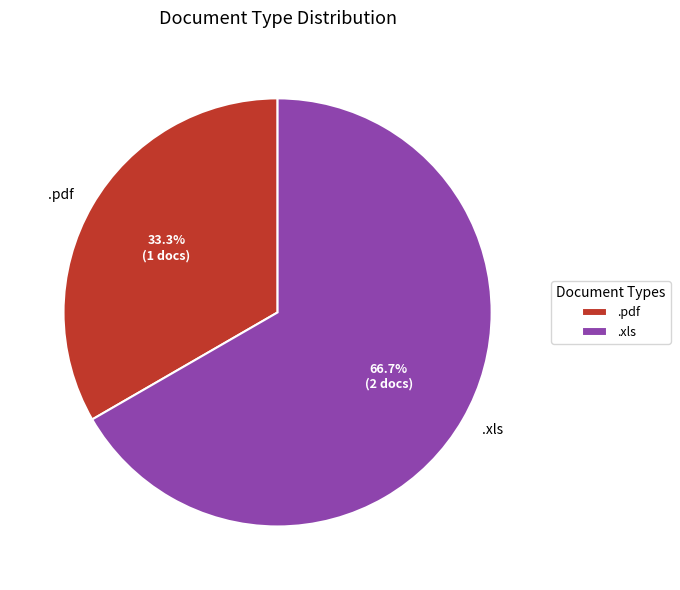

Which category accounts for the majority?

.xls